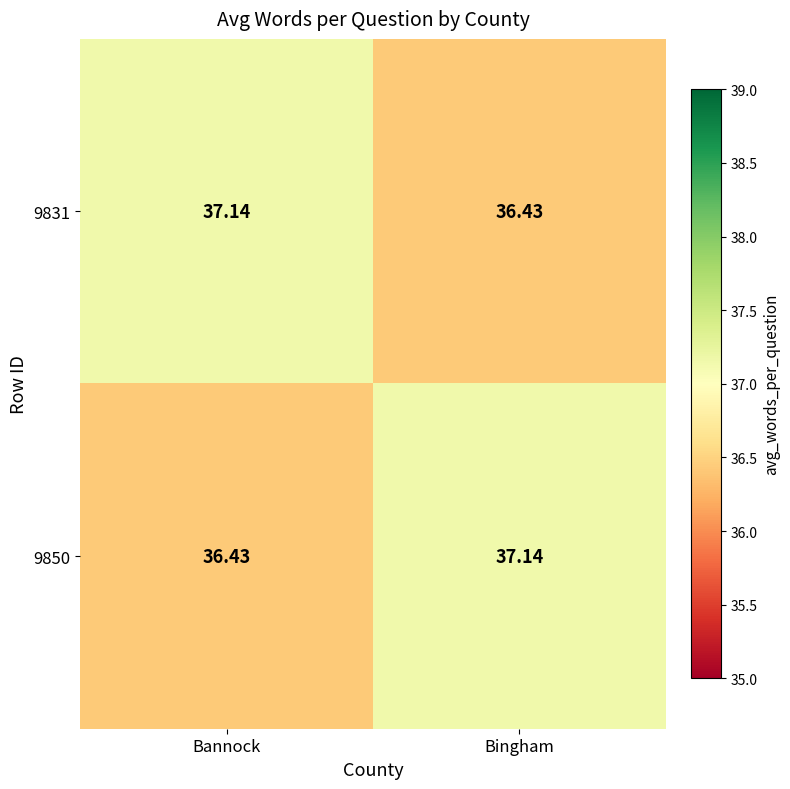

Rank the categories by 9831 value from lowest to highest.

Bingham, Bannock